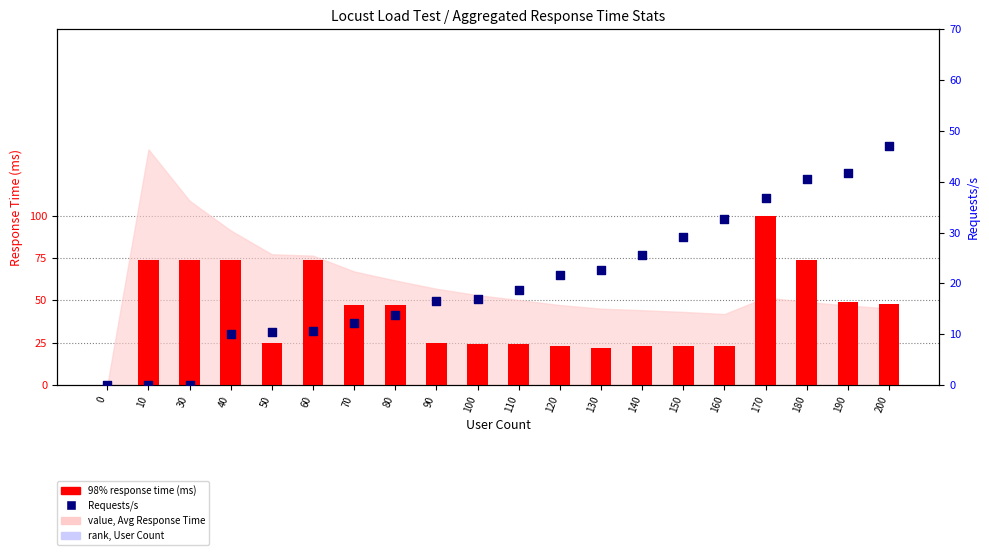

What is the total value across all series at 40?

84.0